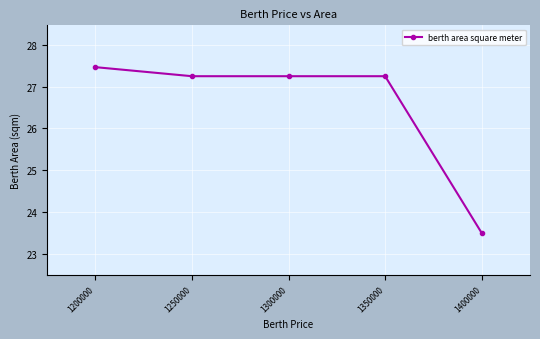

True or false: there are more than 2 points higher than both neighbors.

False